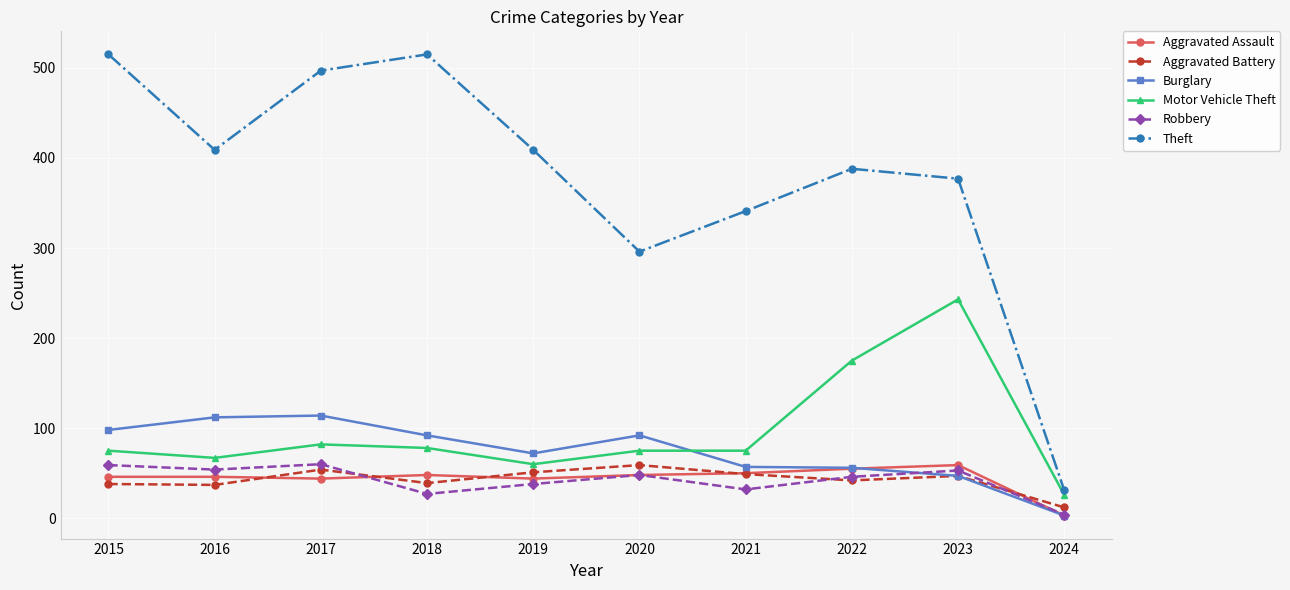

How many lines are shown in the chart?

6